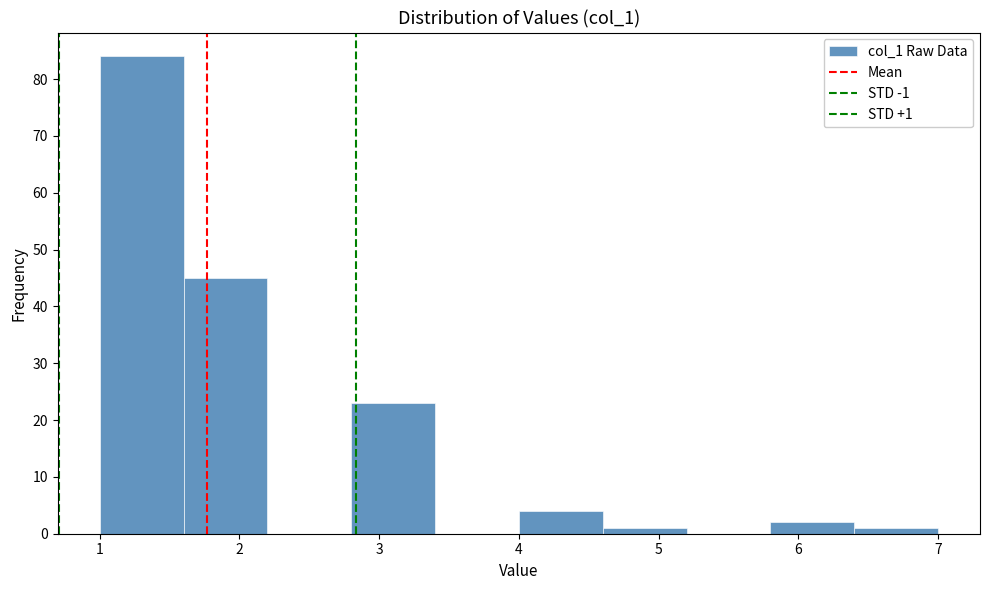

Over which range of the x-axis is the bar tallest?

1.0 to 1.6